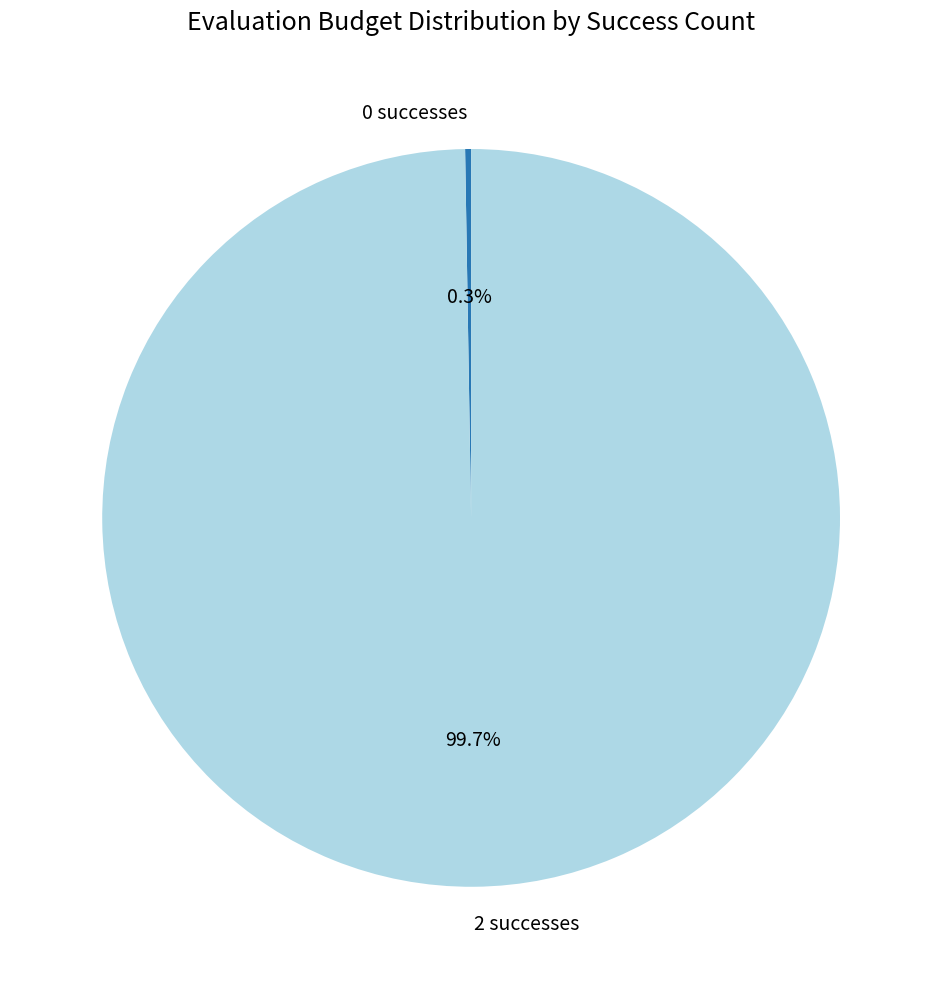

What portion of the pie excludes 2 successes?

0.3%